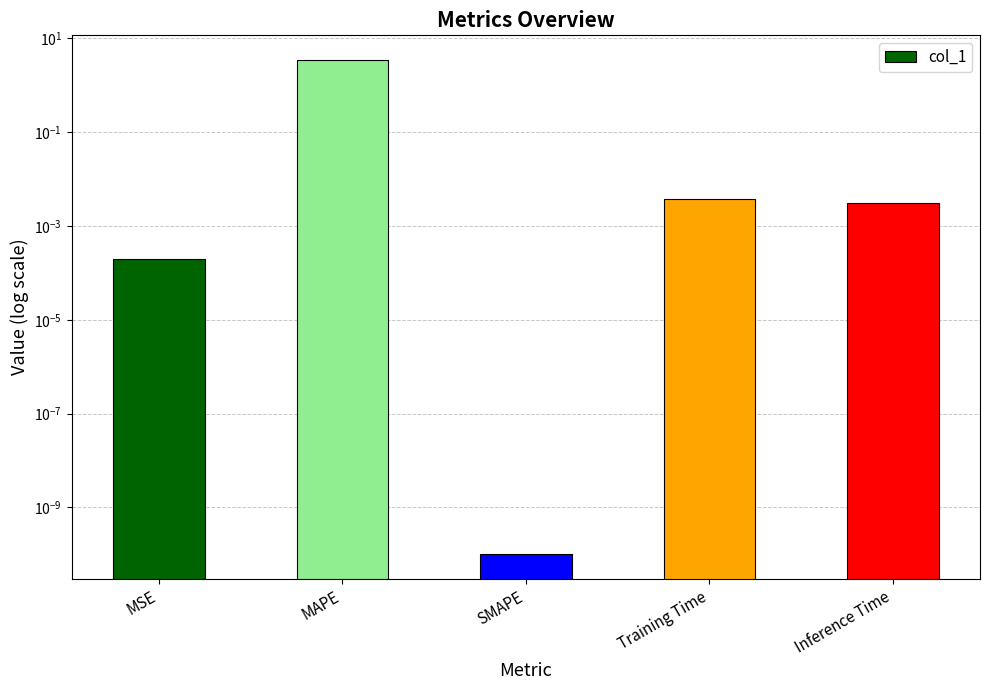

Between Inference Time and SMAPE, which is larger?

Inference Time